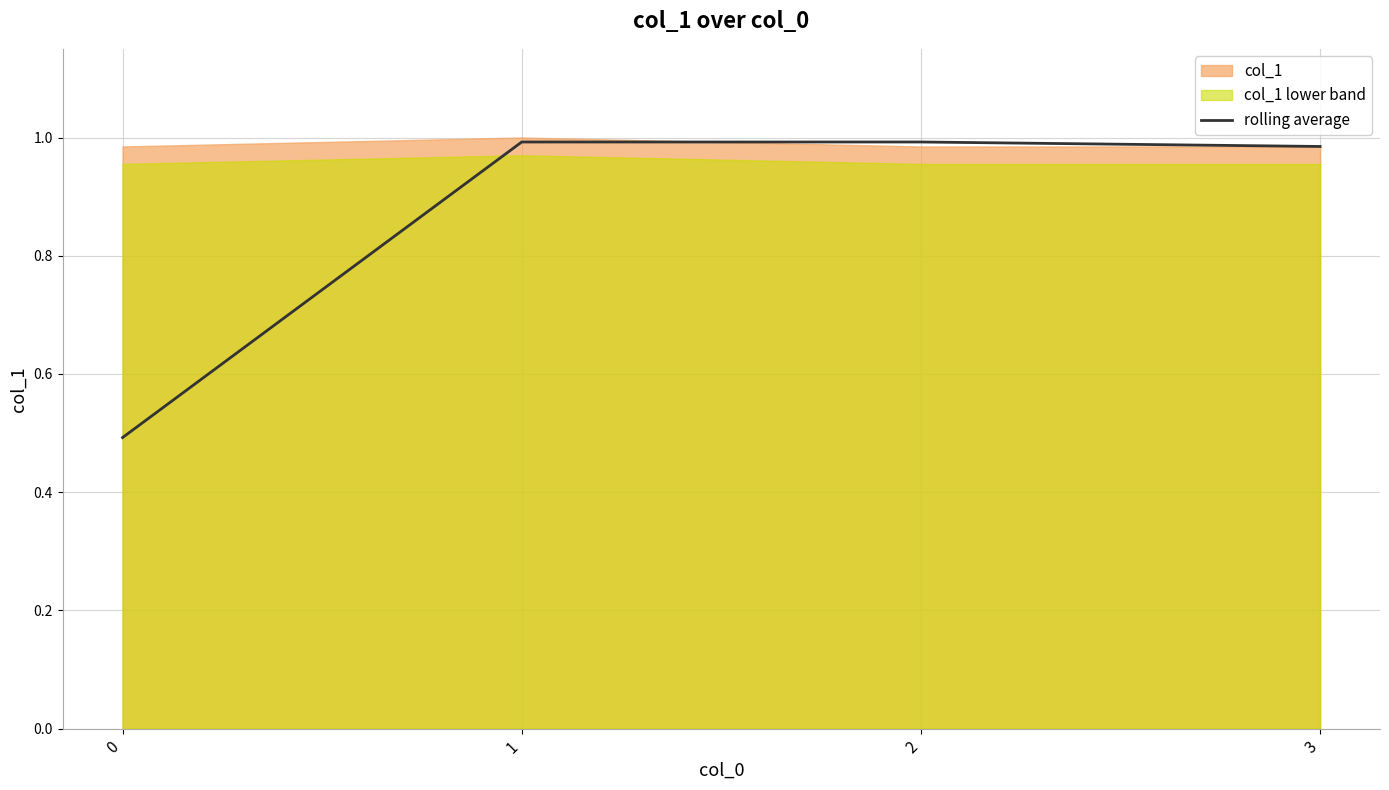

Reading left to right, what are all the values shown in this chart?

0=0.5	1=1.0	2=1.0	3=1.0